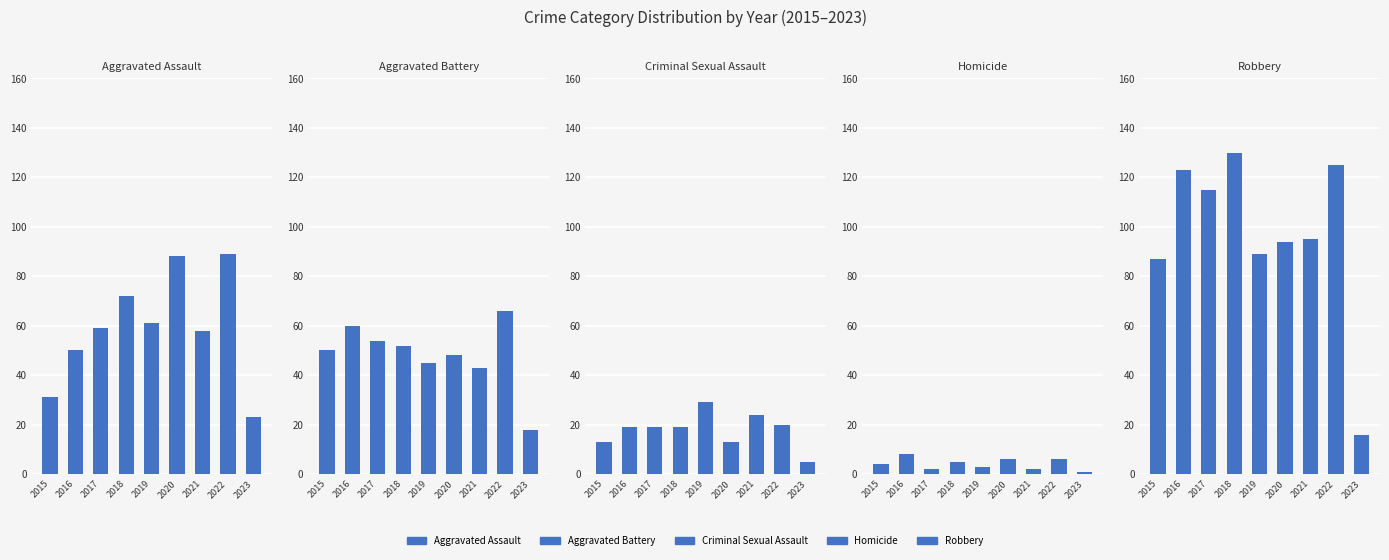

At which category is the sum across all series the highest?

2022